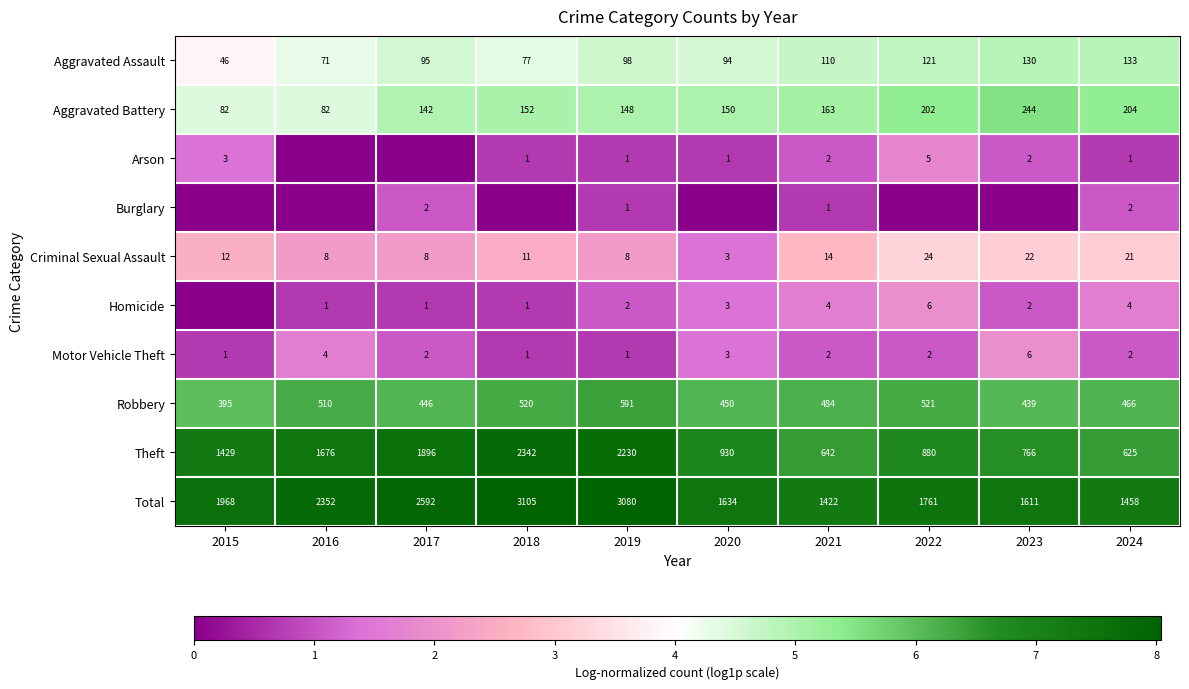

What is the spread (max minus min) of values at 2019?

3079